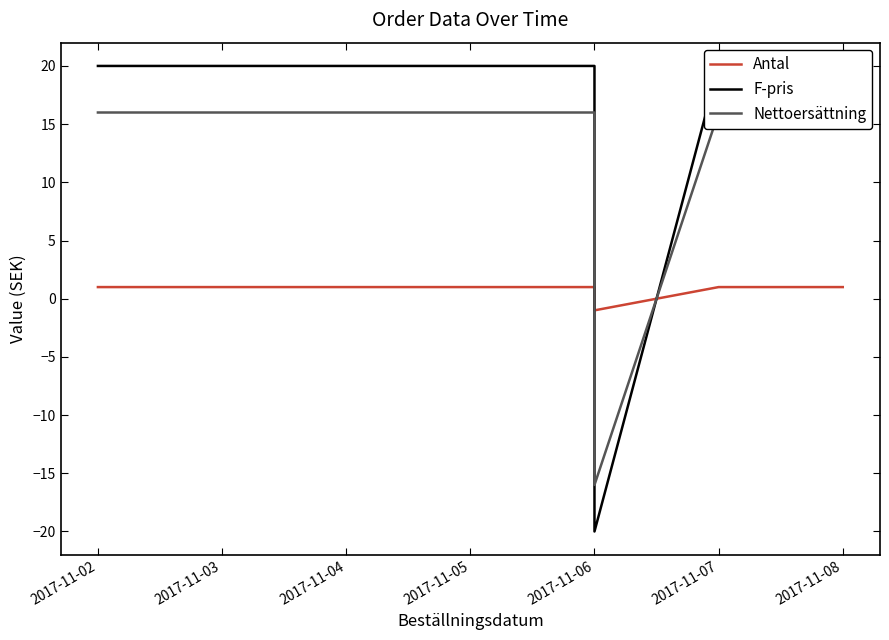

True or false: Antal and Nettoersättning intersect in this chart.

True